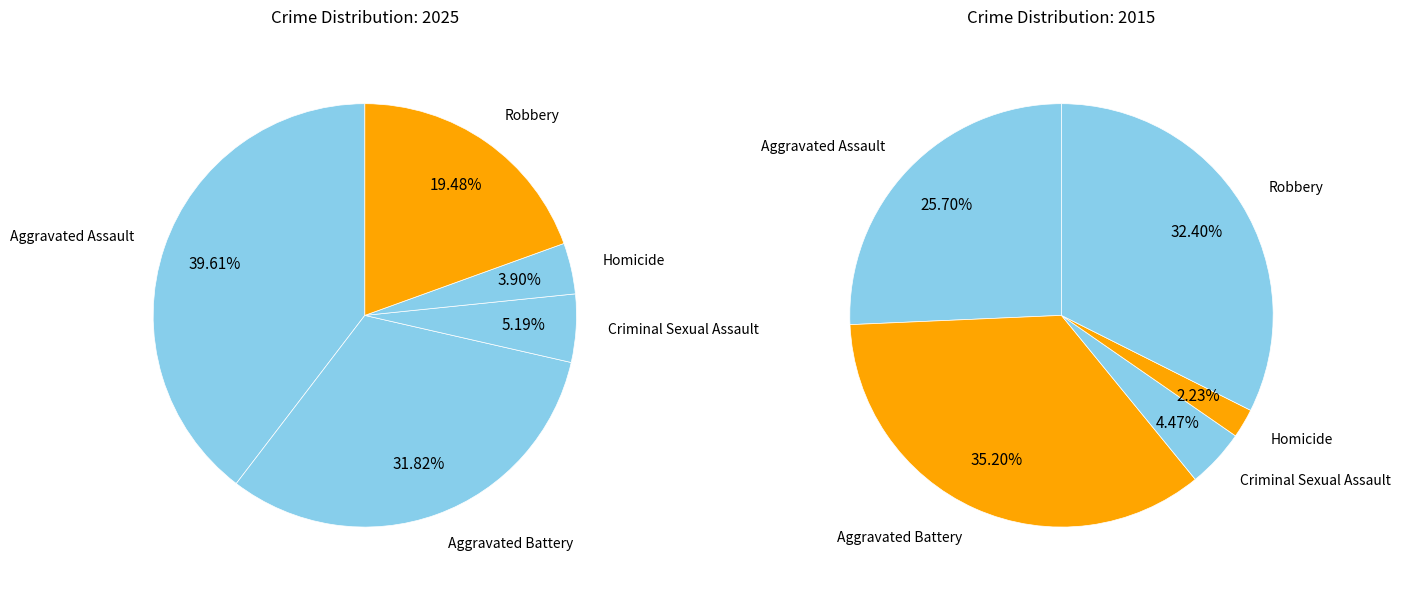

How many segments does this pie chart have?

5